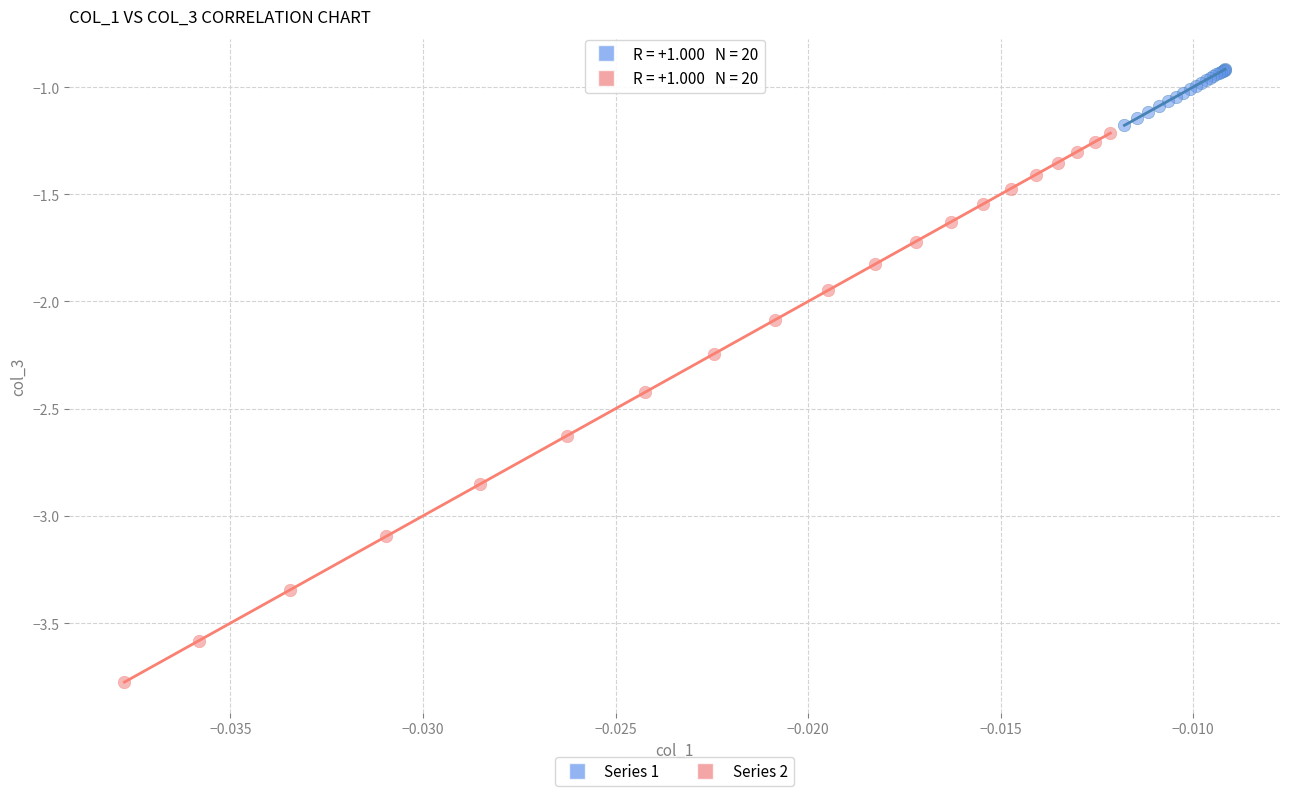

Which series contains the highest Y value?

Series 1